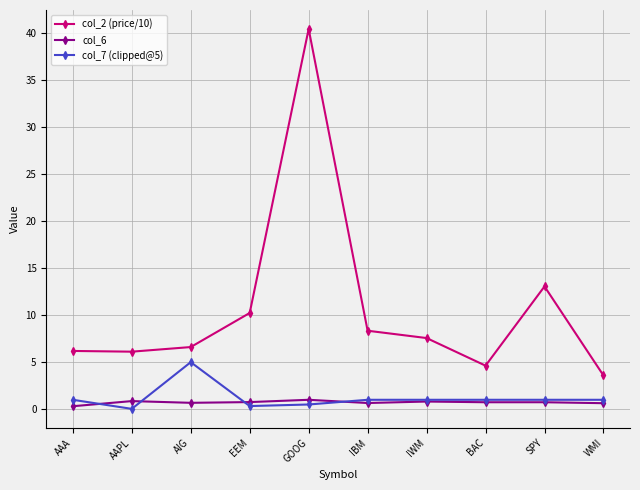

True or false: col_7 (clipped@5) has more than 0 points higher than both neighbors.

True